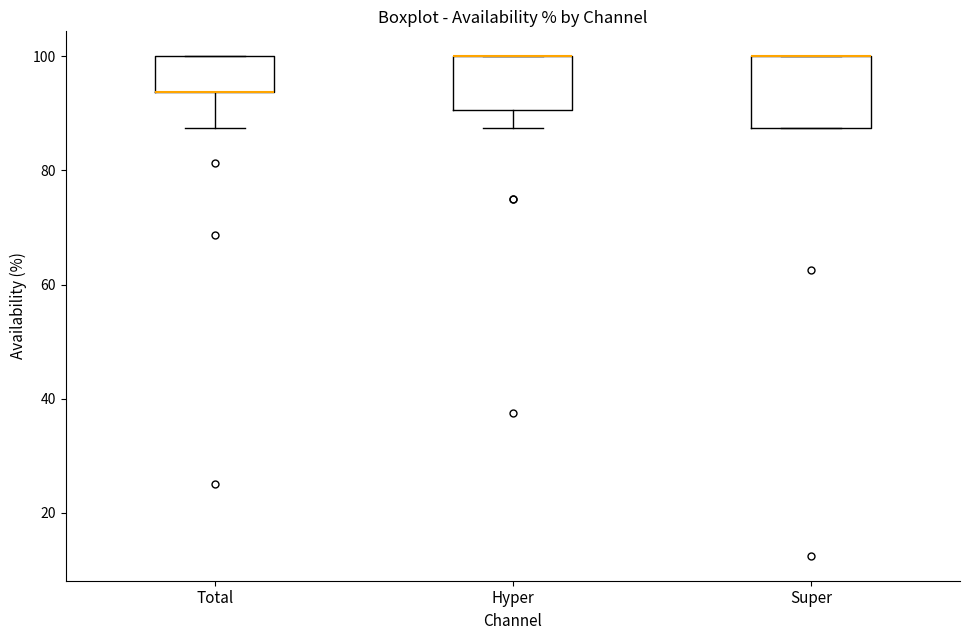

Where is the upper edge of the box for Super on the y-axis? The values are not printed on the chart, so give them approximately, as read against the axis.

100